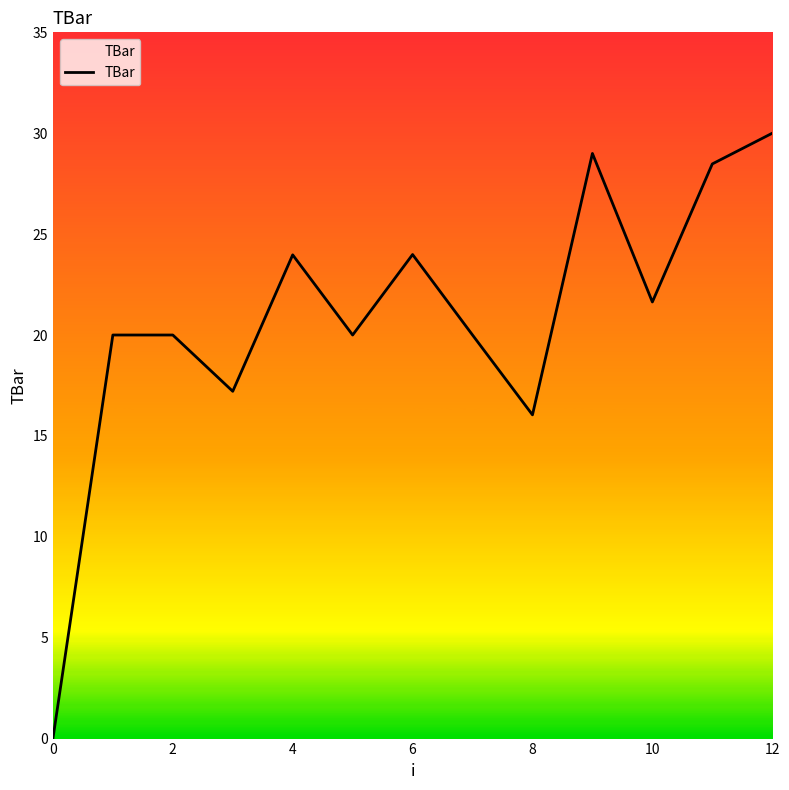

What is the greatest value displayed?

30.0